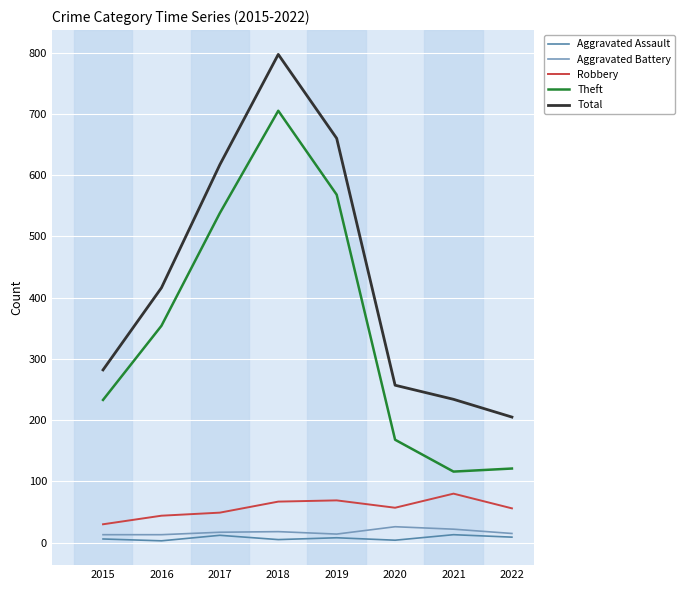

Where is Total nearest to the value 501?

2016